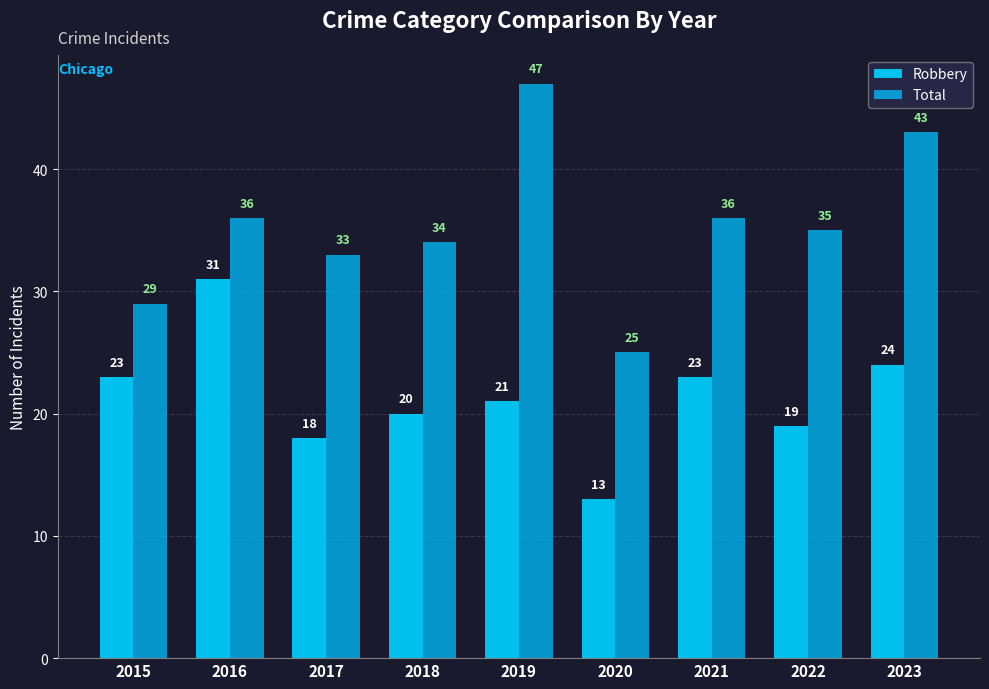

What is the difference between the Total values at 2020 and 2017?

8